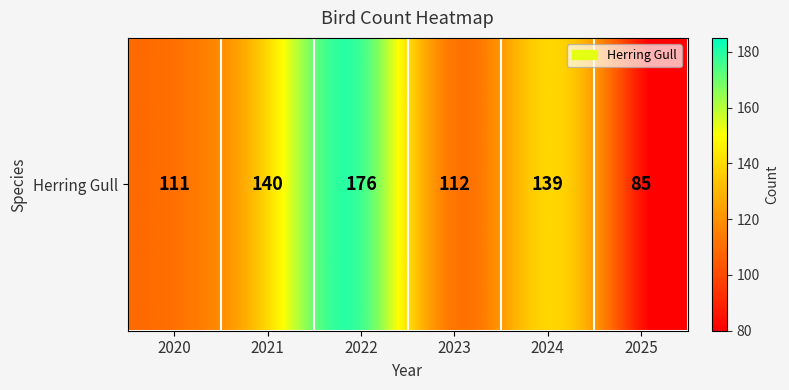

At which category does the chart reach its peak across all series?

2022